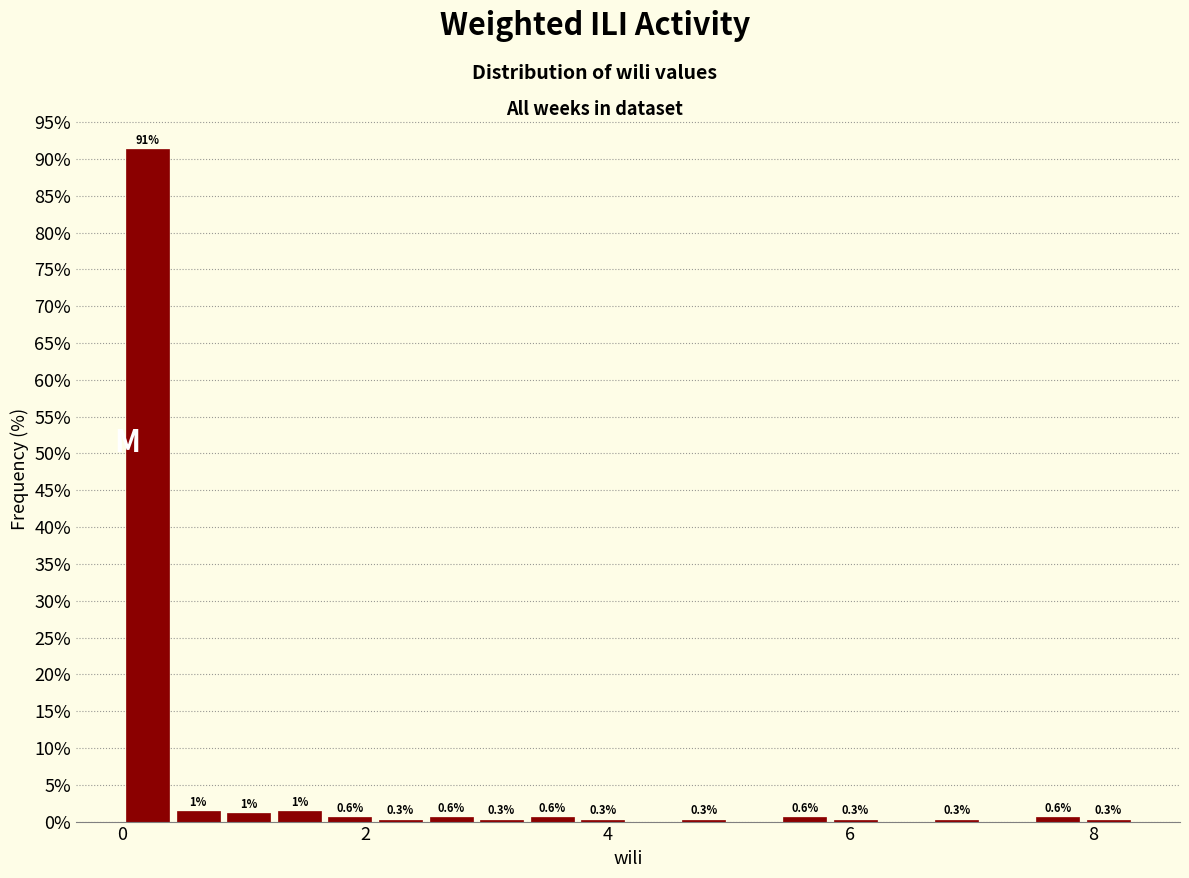

Around what value on the x-axis is the tallest bar? Give the approximate position of its centre, as read against the axis.

0.2